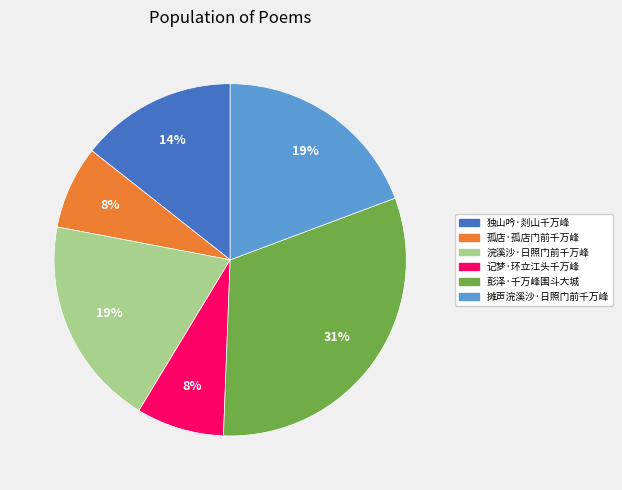

Is 记梦·环立江头千万峰 the majority of the pie?

No